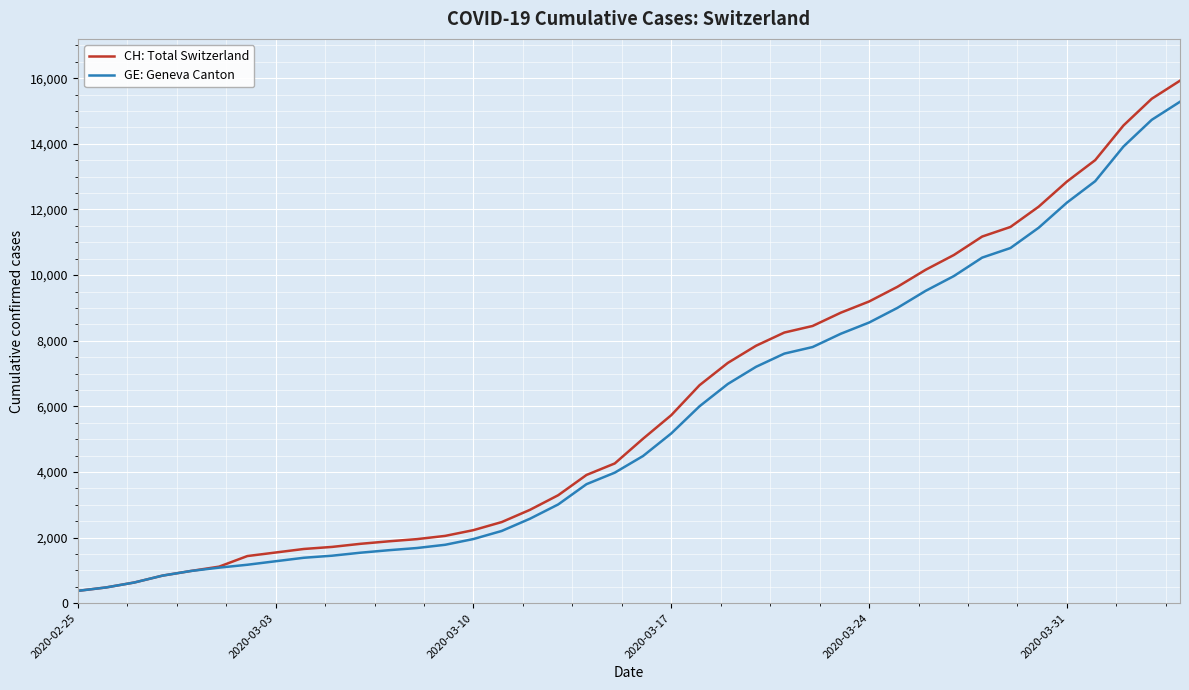

Which series has the largest total across all categories?

CH: Total Switzerland